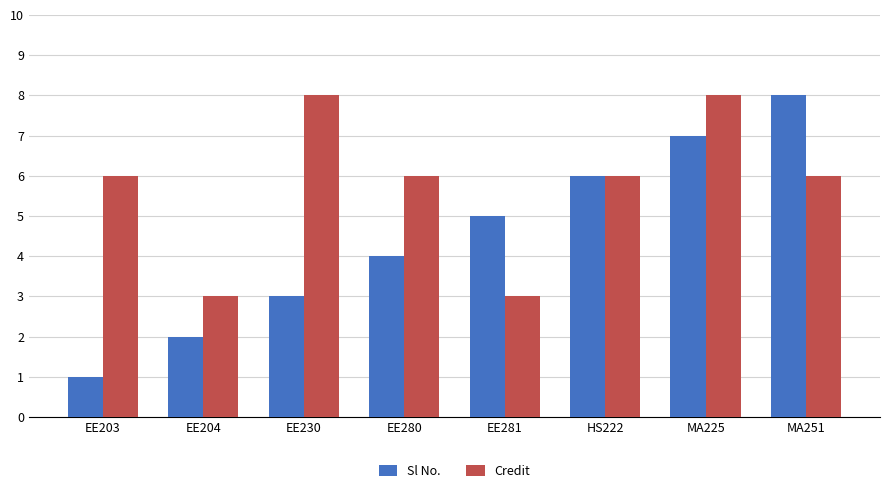

What is the average value of the Credit series?

6